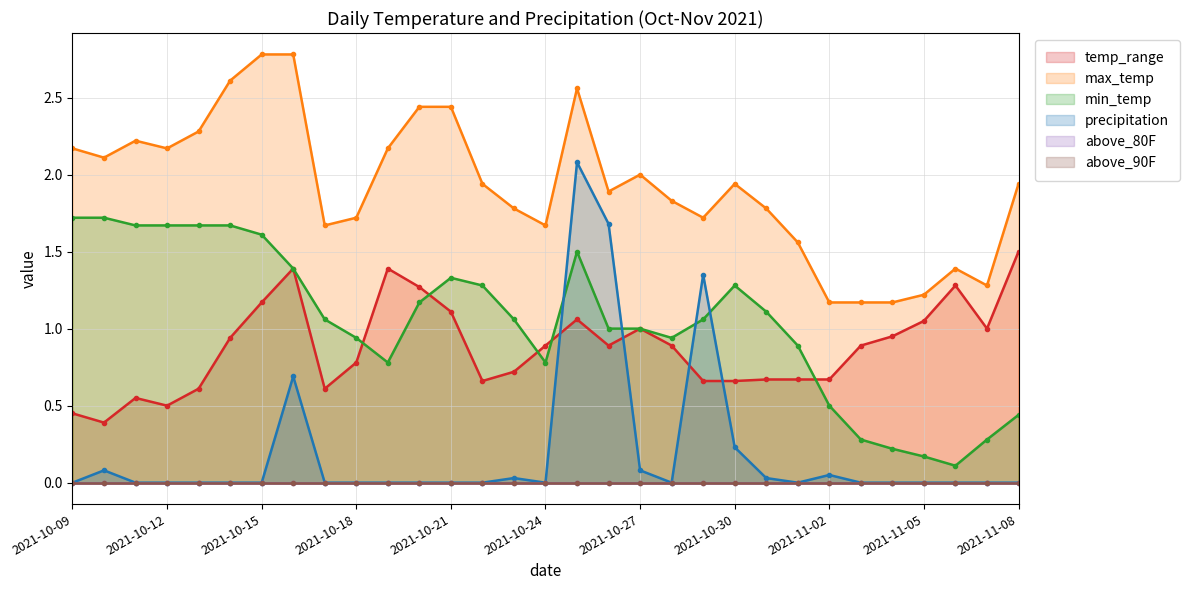

True or false: max_temp and precipitation cross at least once.

False